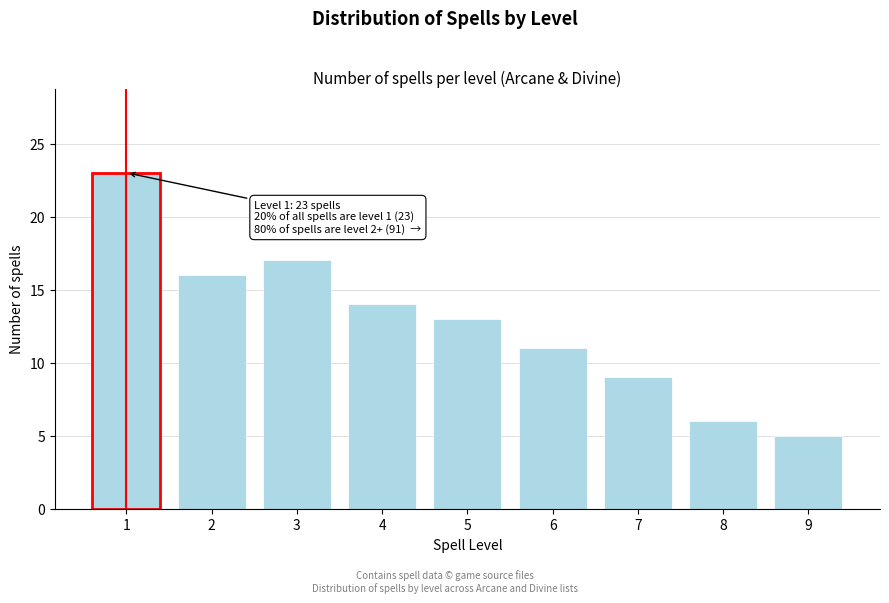

Reading left to right, what are all the values shown in this chart?

1=23	2=16	3=17	4=14	5=13	6=11	7=9	8=6	9=5